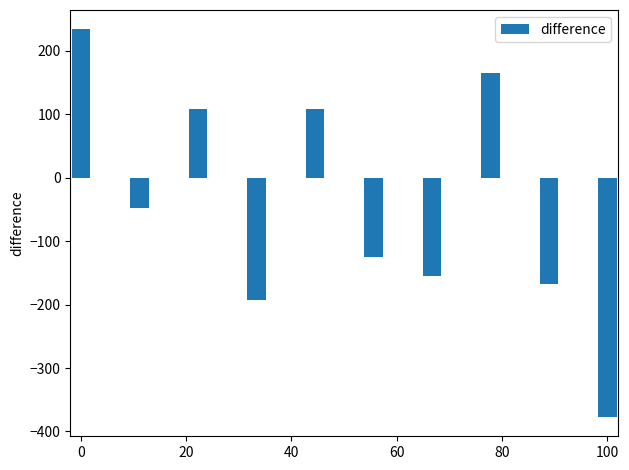

What is the difference between the second highest and second lowest values?

358